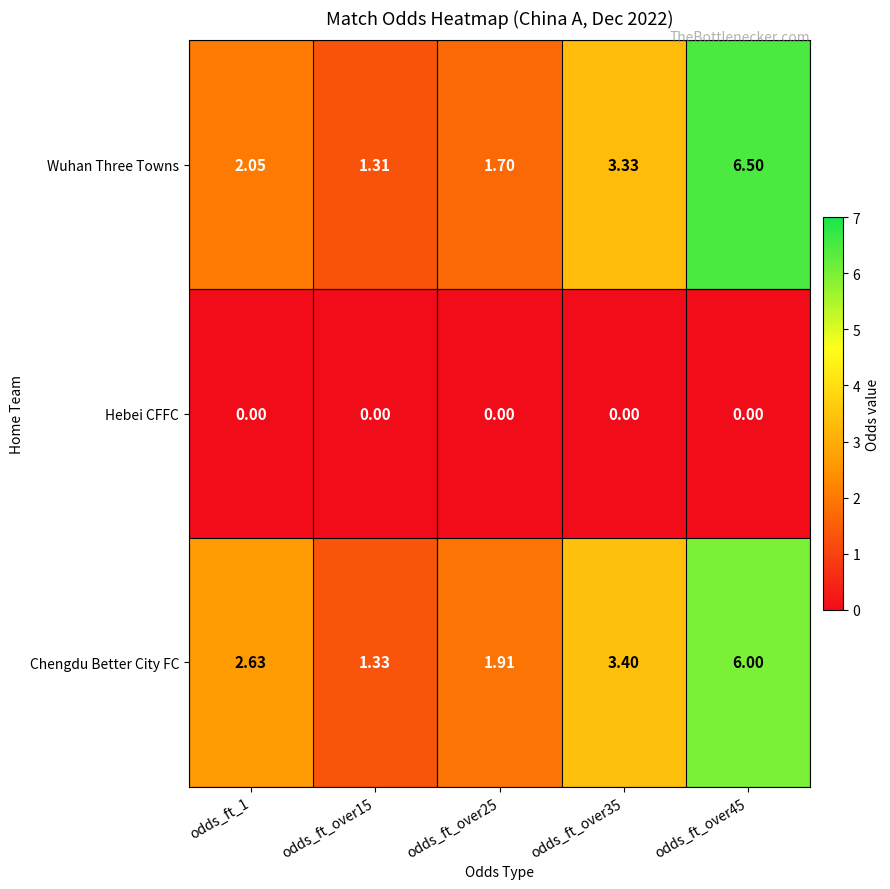

What is the maximum value shown in the chart?

6.5